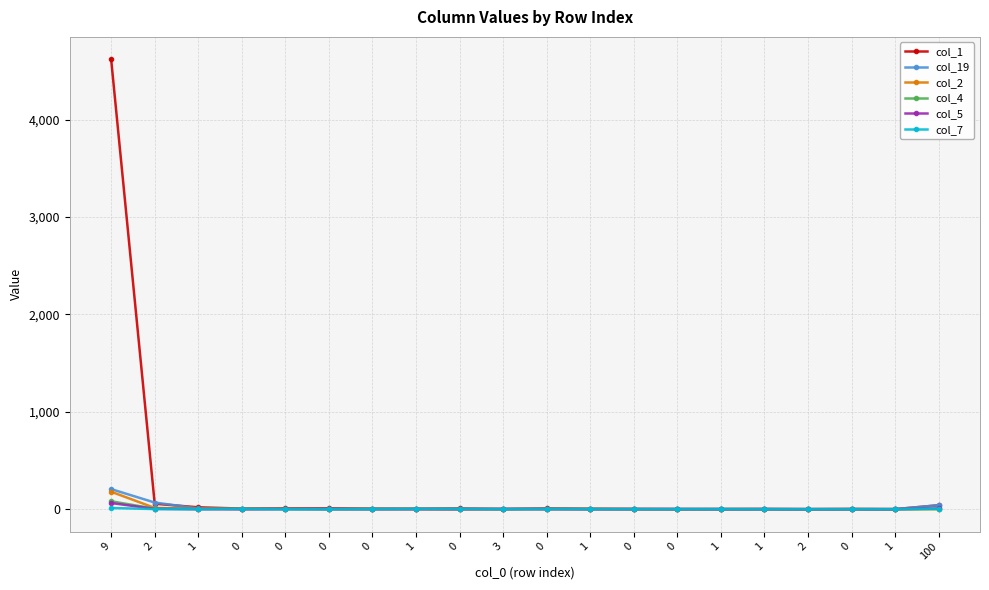

How many data points does each series have?

20